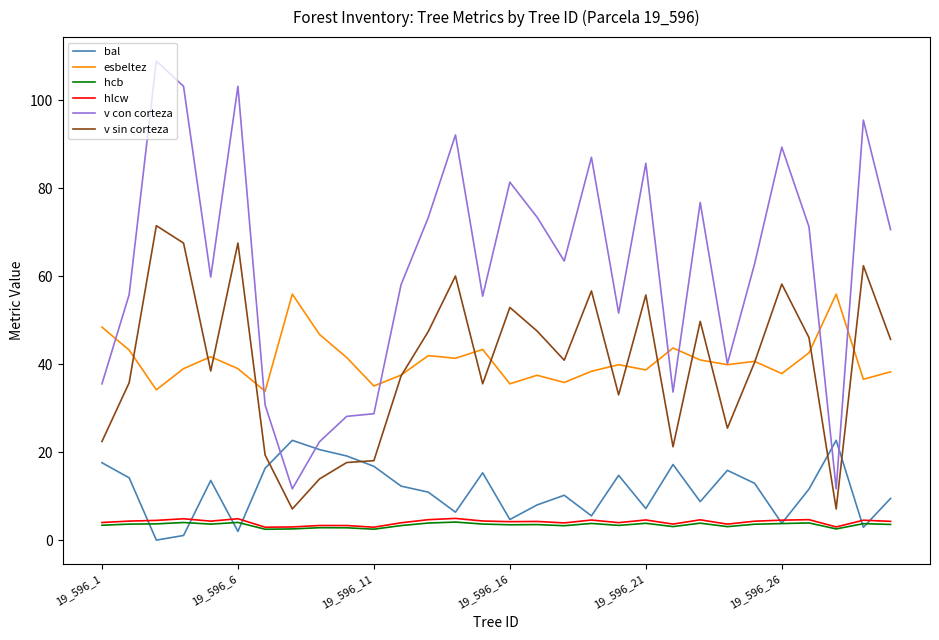

Which series has the widest spread of values?

v con corteza